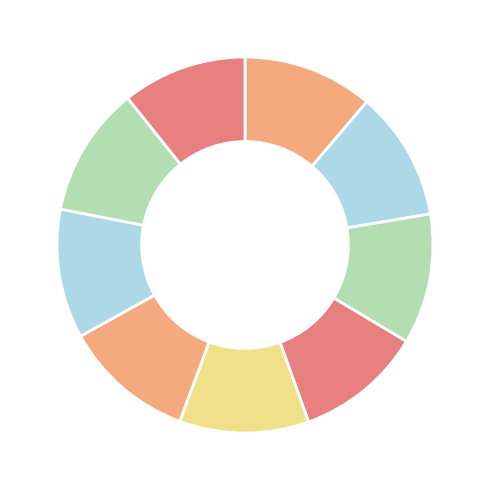

How many segments does this pie chart have?

9